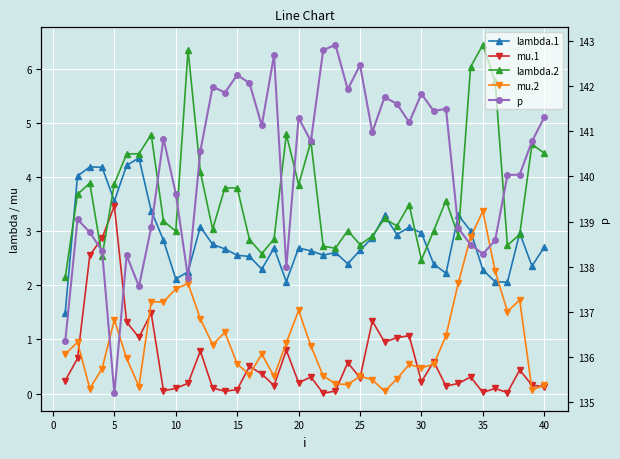

True or false: p has a value of 66.0 at 20.

False